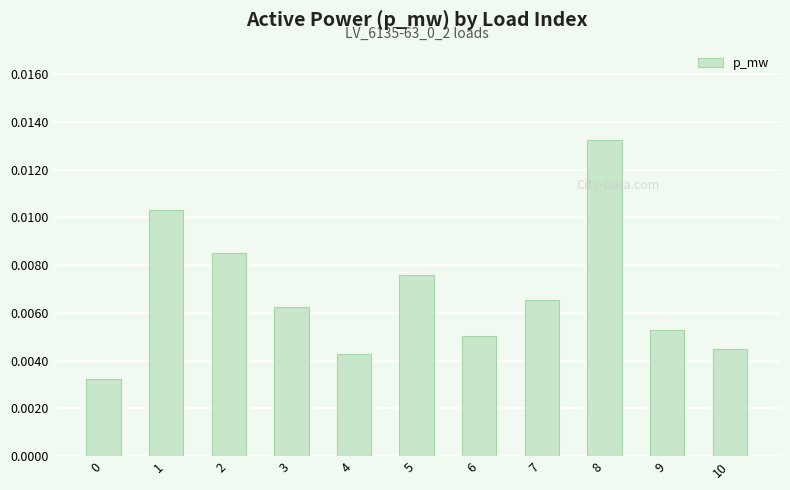

Count the values in the range 0 to 1.

11